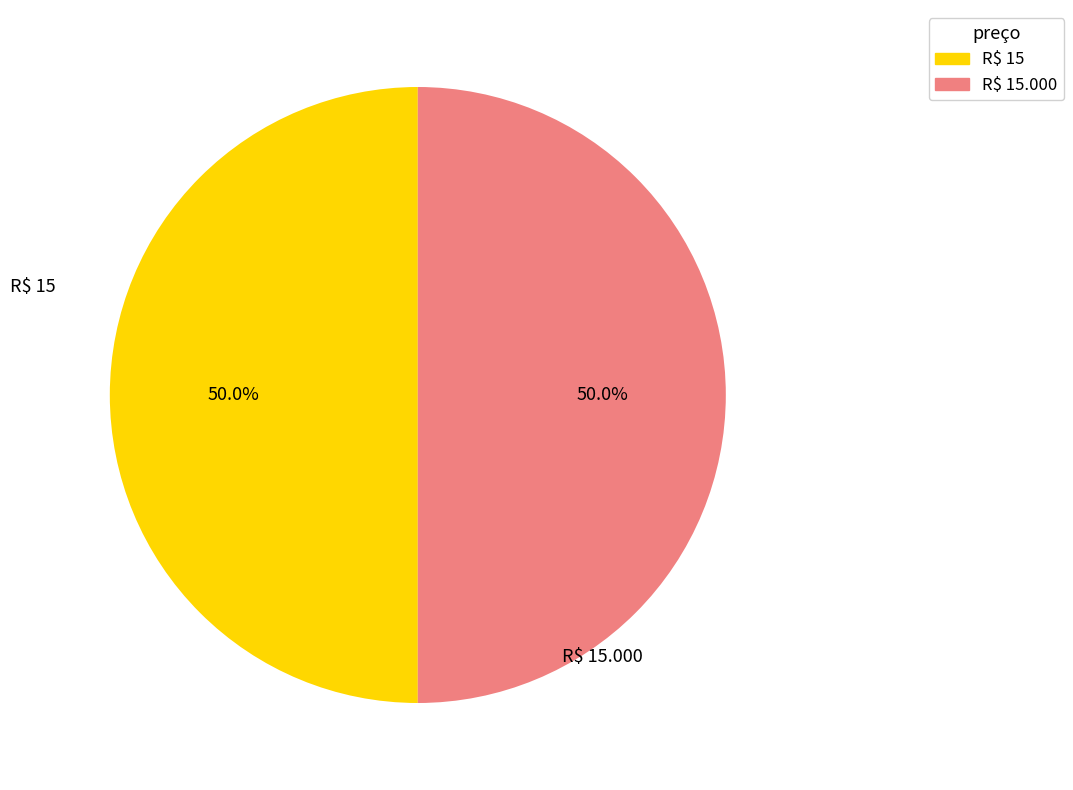

What is the total percentage of R$ 15 and R$ 15.000?

100.0%